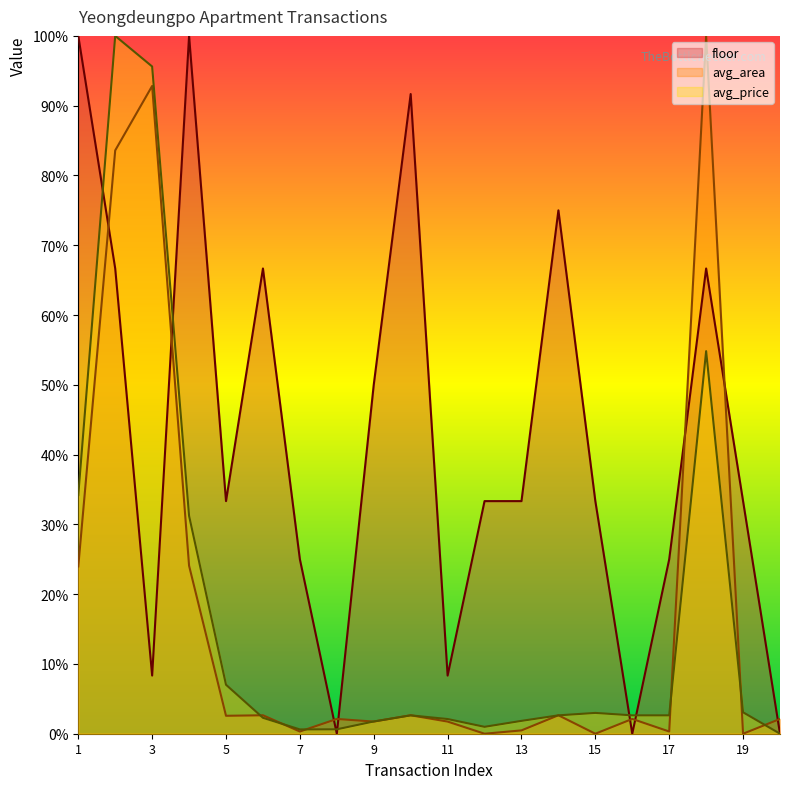

How many intersections are there between floor and avg_area?

9